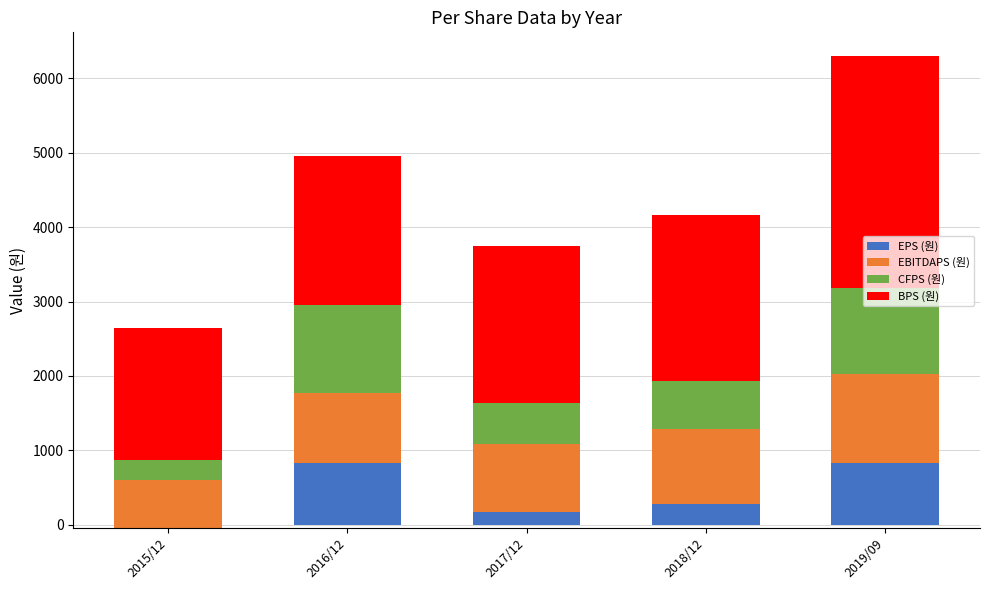

Read the BPS (원) value at 2018/12.

2229